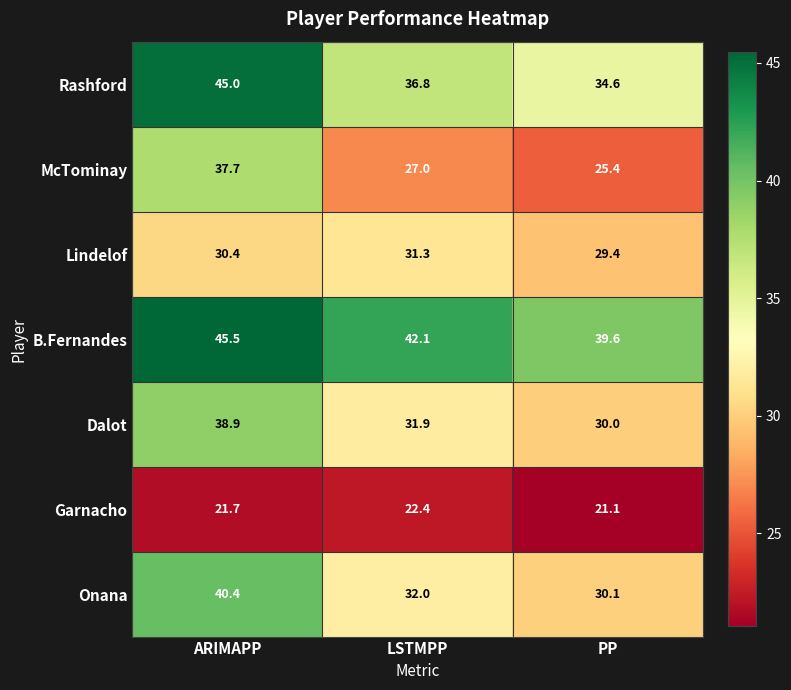

How many data points does each series have?

3